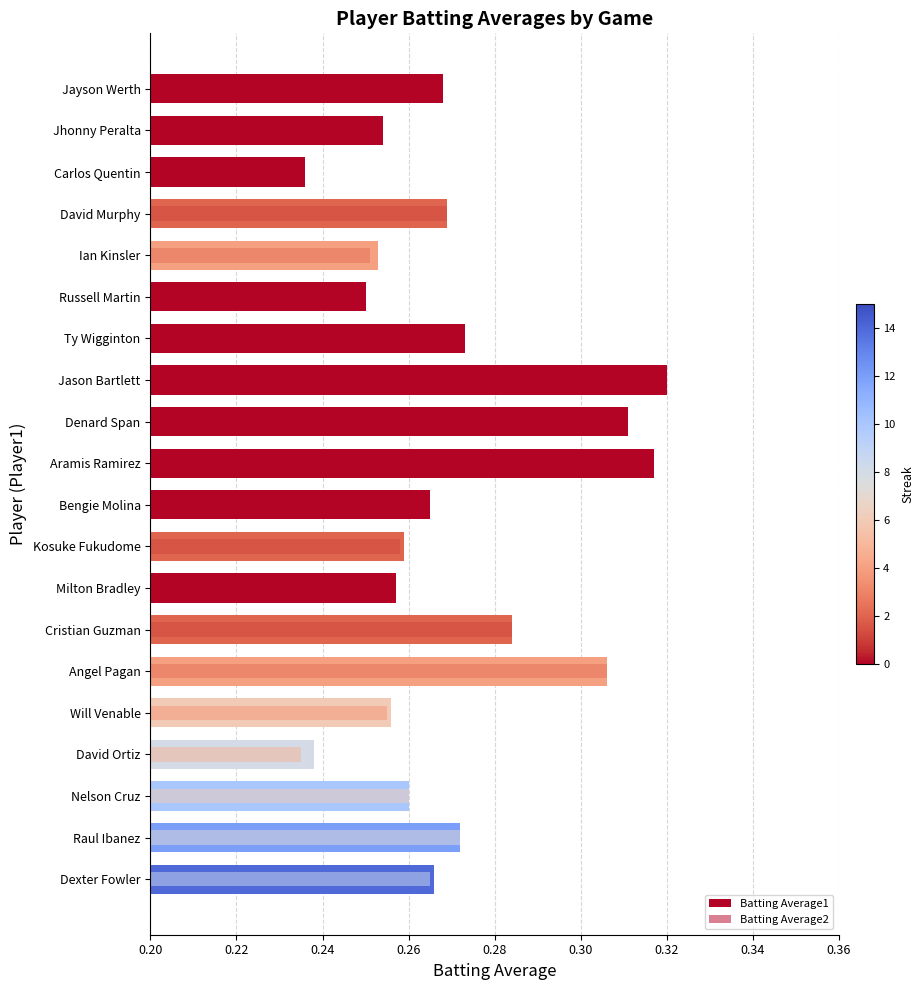

Which series has the largest range (max minus min)?

Batting Average1